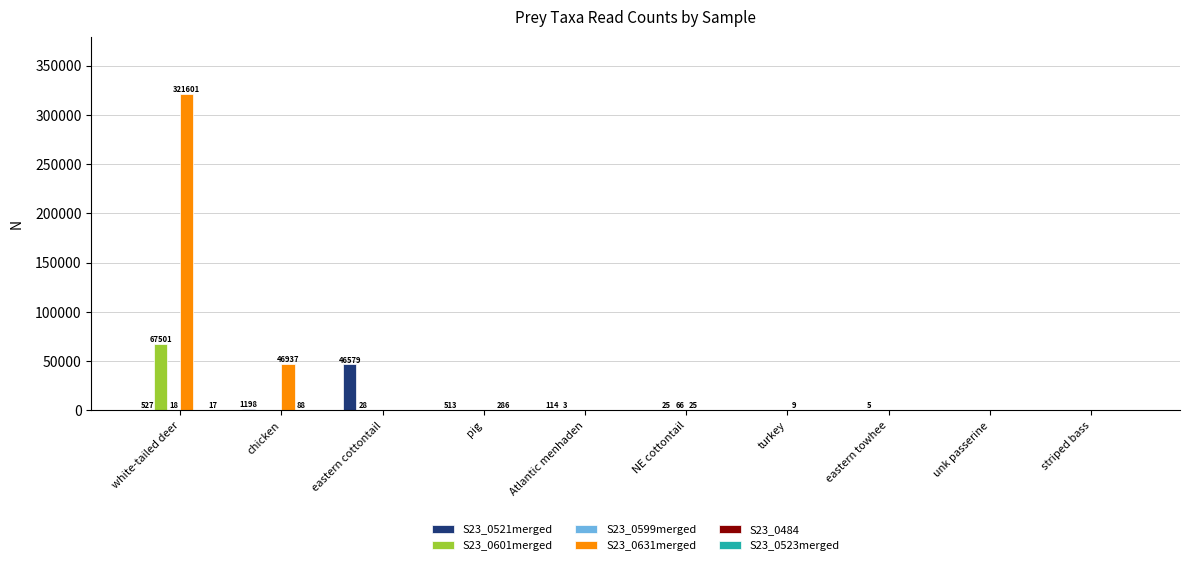

The S23_0631merged series shows 0 at eastern towhee. True or false?

True